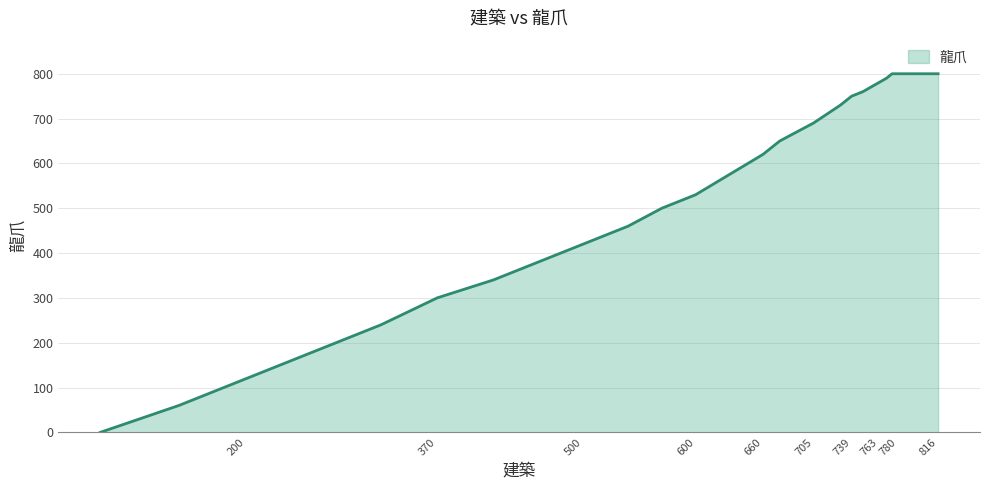

What is the approximate value at 749, to the nearest 10?

760